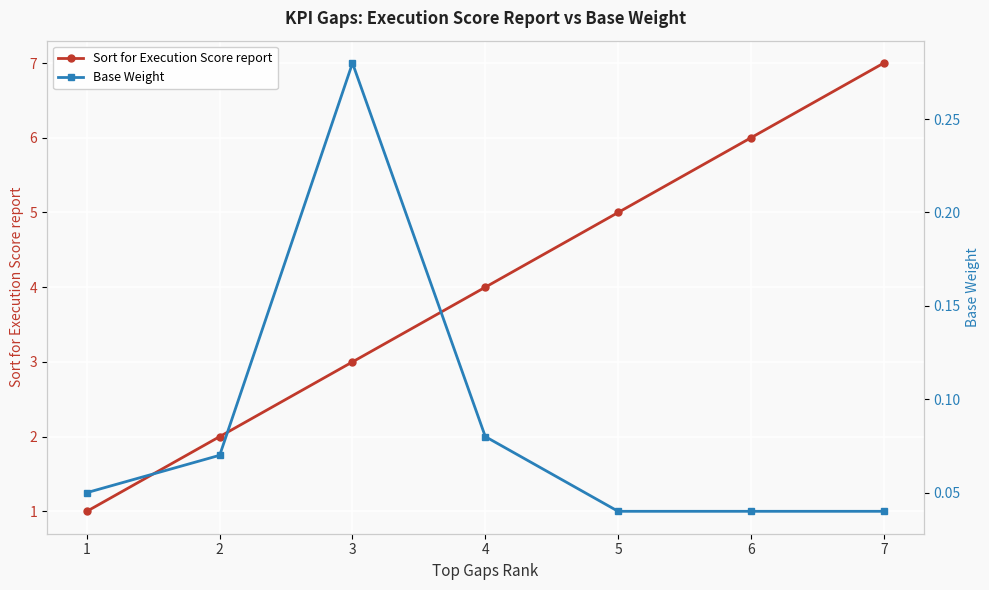

How many lines are shown in the chart?

2